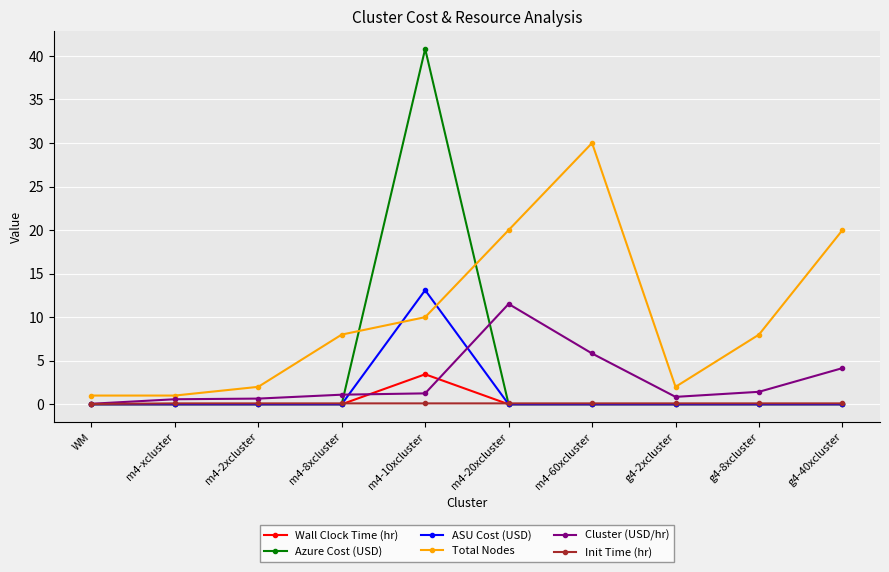

What is the lowest value of the Total Nodes series?

1.0